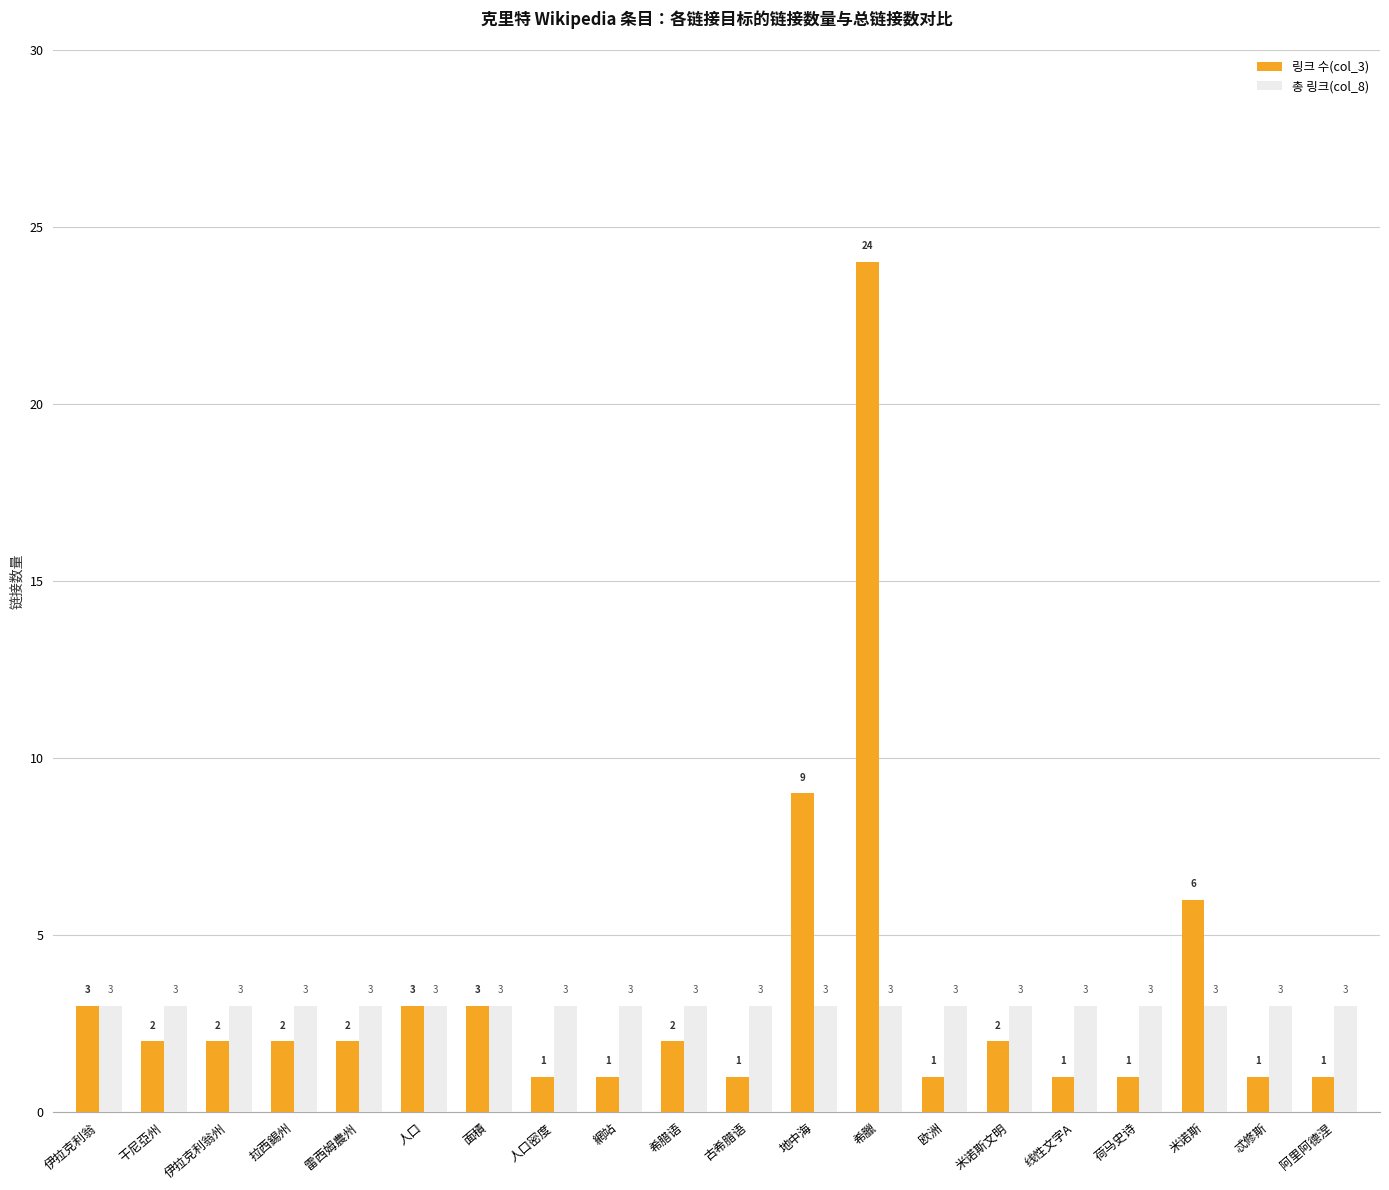

How many bars are there in each group?

2